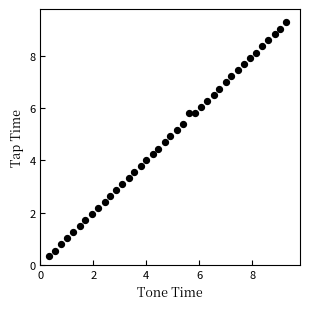

What is the range of Y values (max minus min)?

9.0